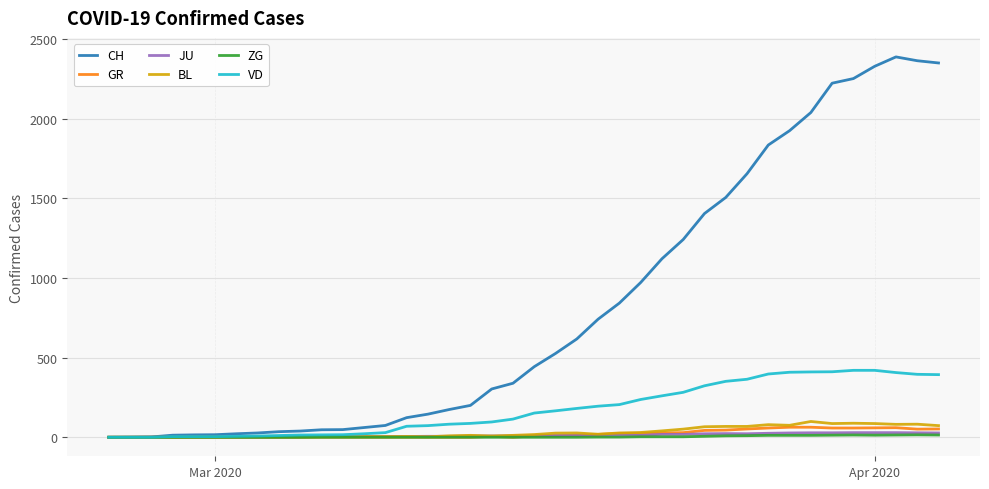

Which series has the largest total across all categories?

CH